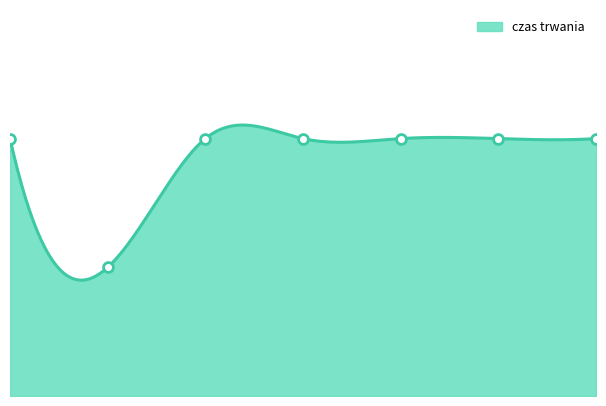

Approximately how many times larger is the value at 4 compared to 2?

1.0